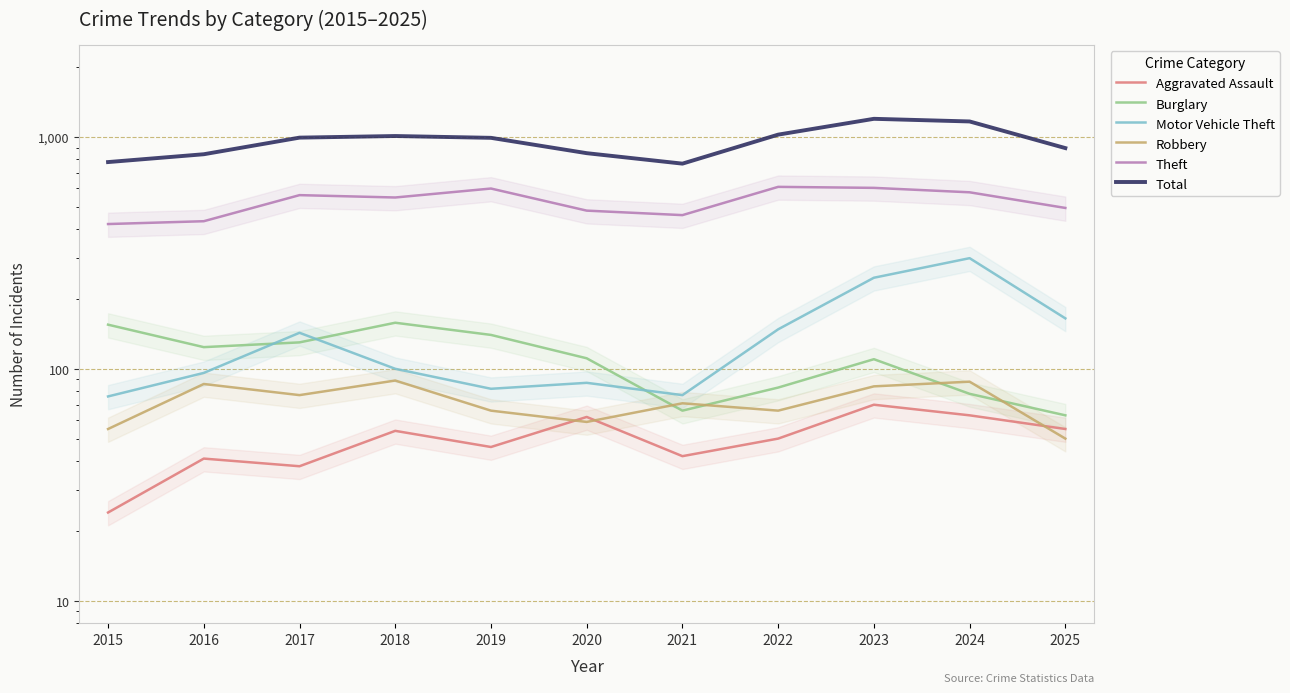

True or false: Aggravated Assault and Robbery intersect in this chart.

True